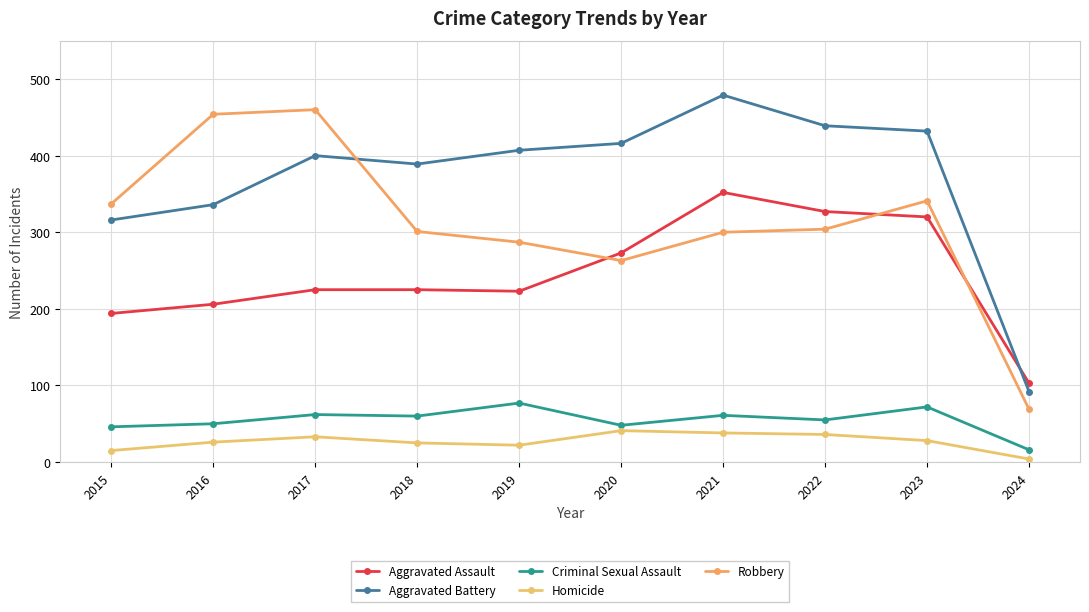

True or false: Criminal Sexual Assault and Aggravated Assault intersect in this chart.

False